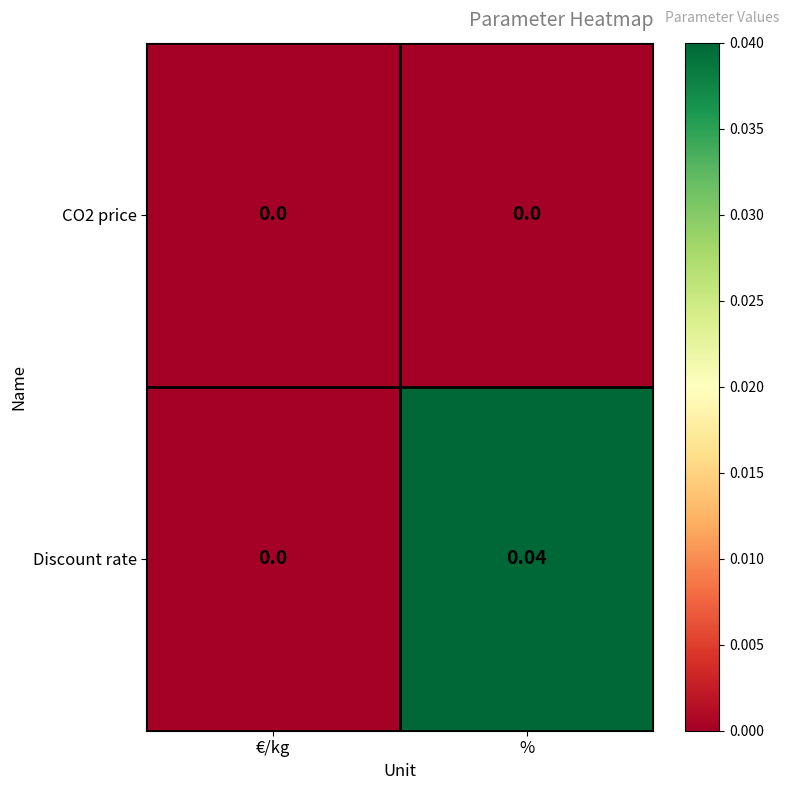

Which series changed the most between €/kg and %?

Discount rate